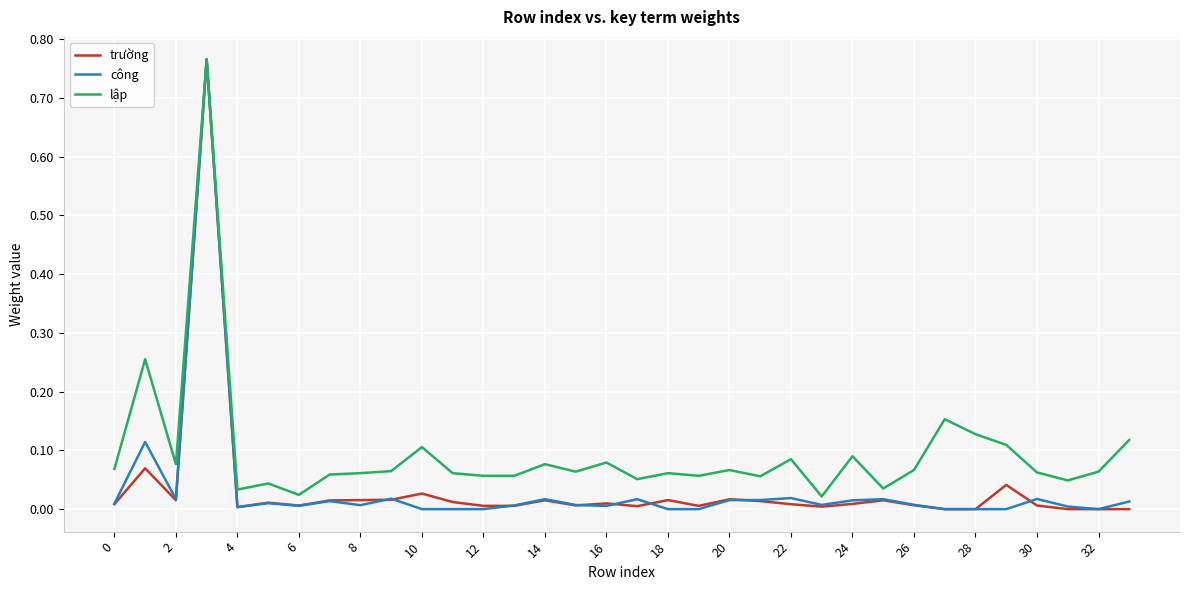

Which series has the largest total across all categories?

lập